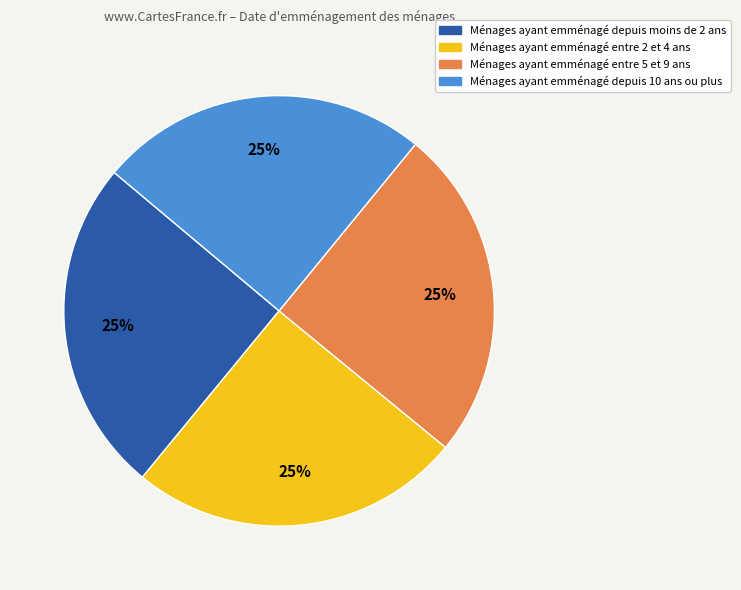

How many segments does this pie chart have?

4